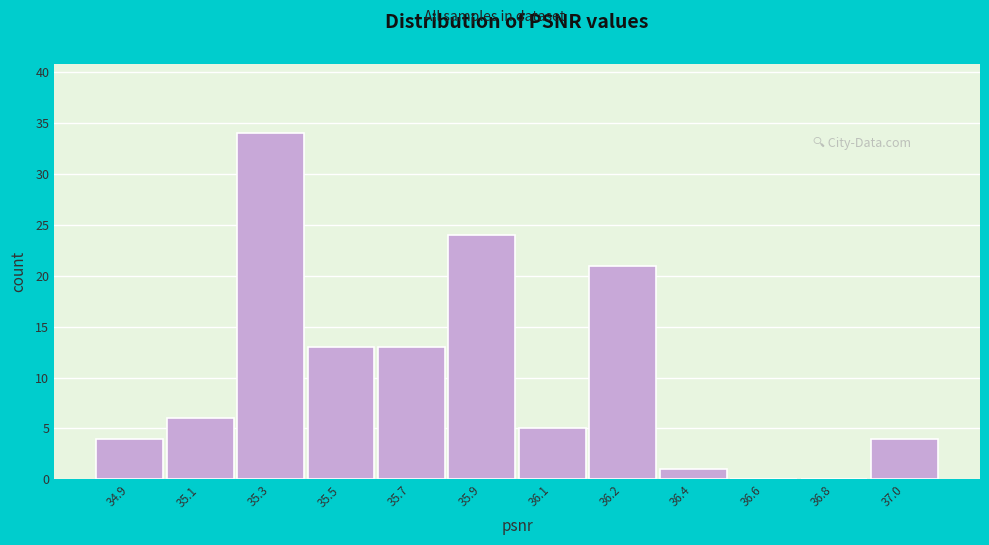

Reading right to left, what are all the values shown in this chart?

37.0=4	36.8=0	36.6=0	36.4=1	36.2=21	36.1=5	35.9=24	35.7=13	35.5=13	35.3=34	35.1=6	34.9=4